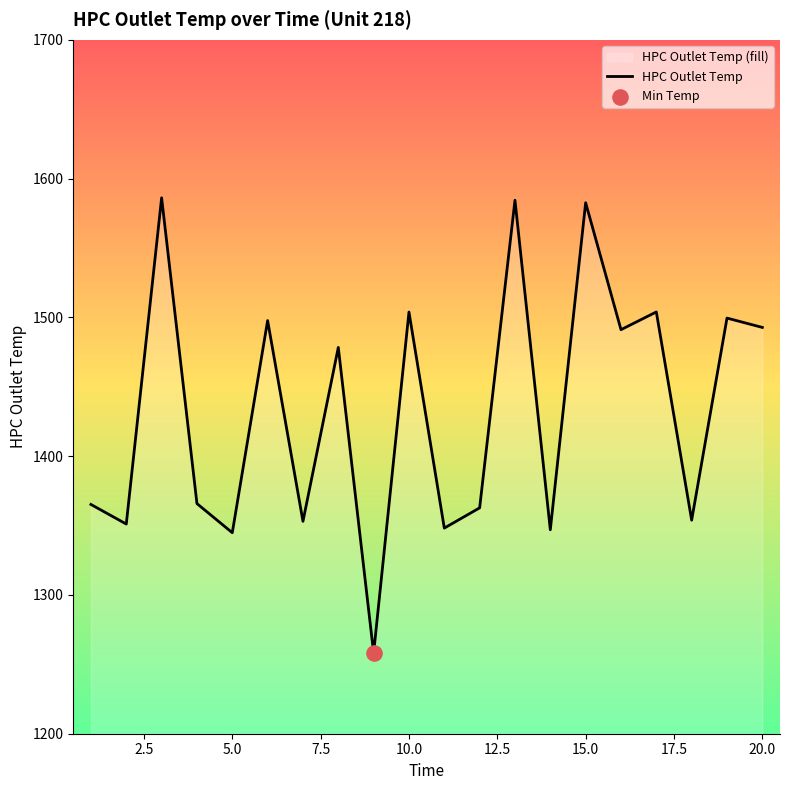

What is the maximum value shown in the chart?

1586.2